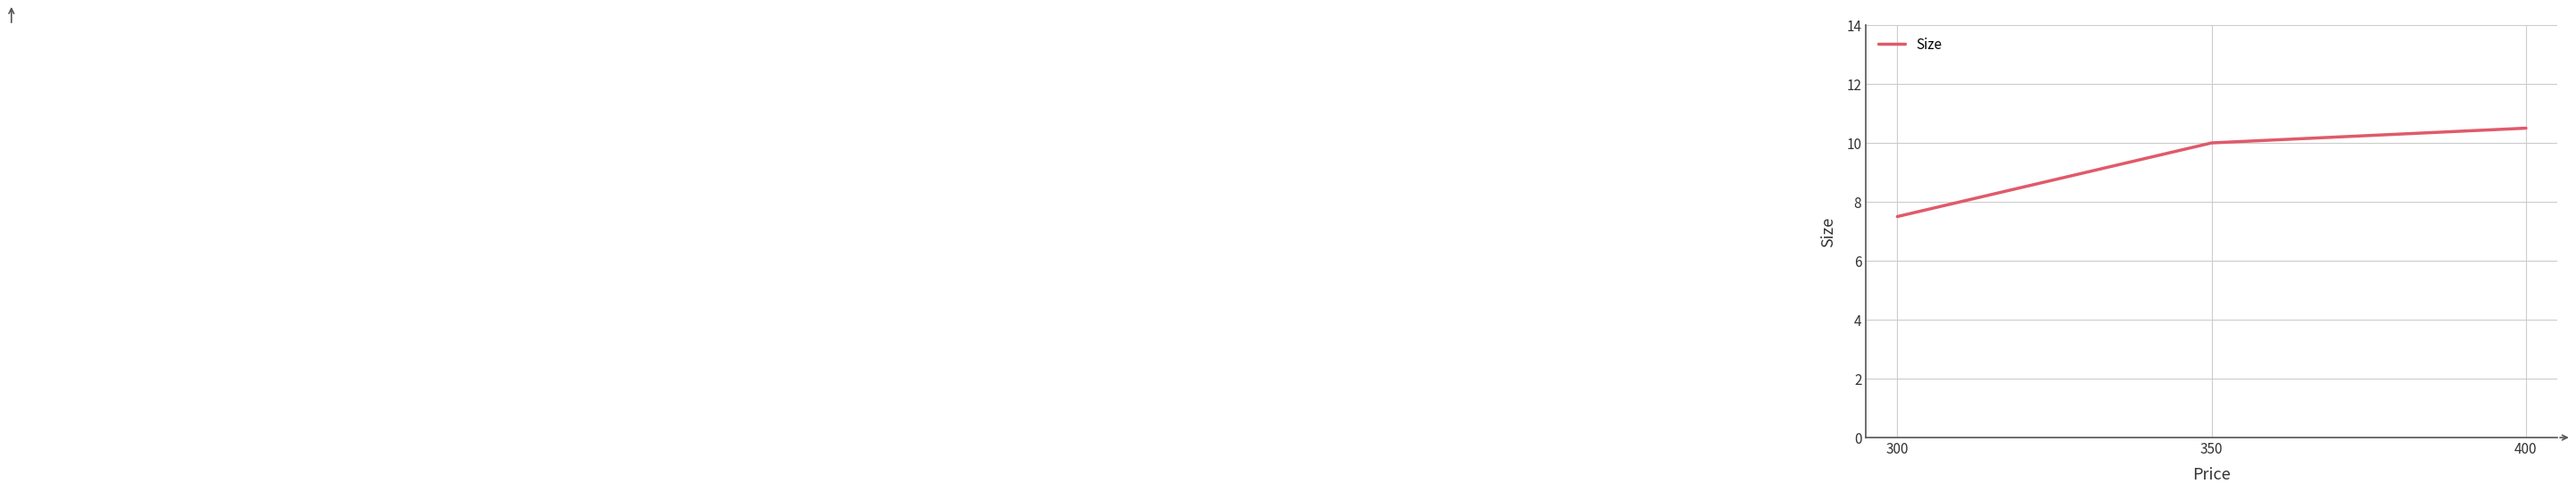

Reading right to left, extract all data points from this chart.

400=10.5	350=10.0	300=7.5